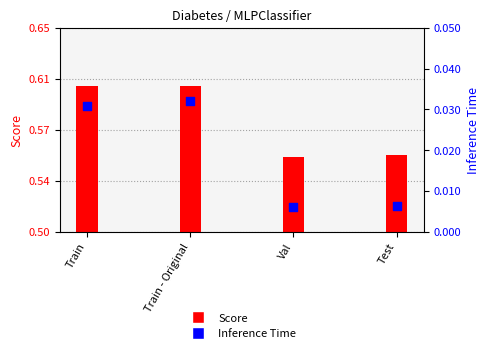

Which series has the largest total across all categories?

Score